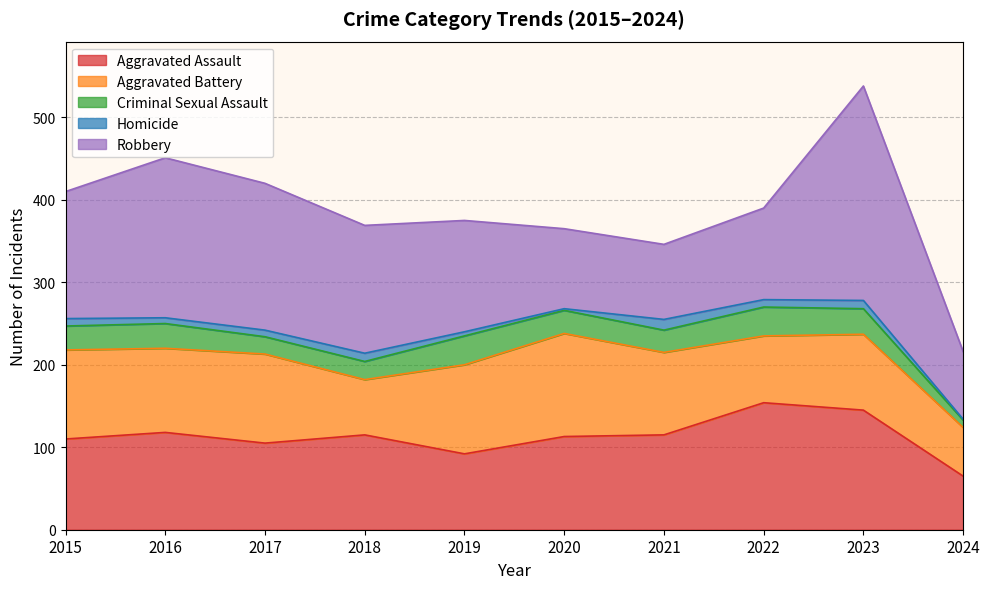

What is the difference between the highest and lowest values at 2016?

187